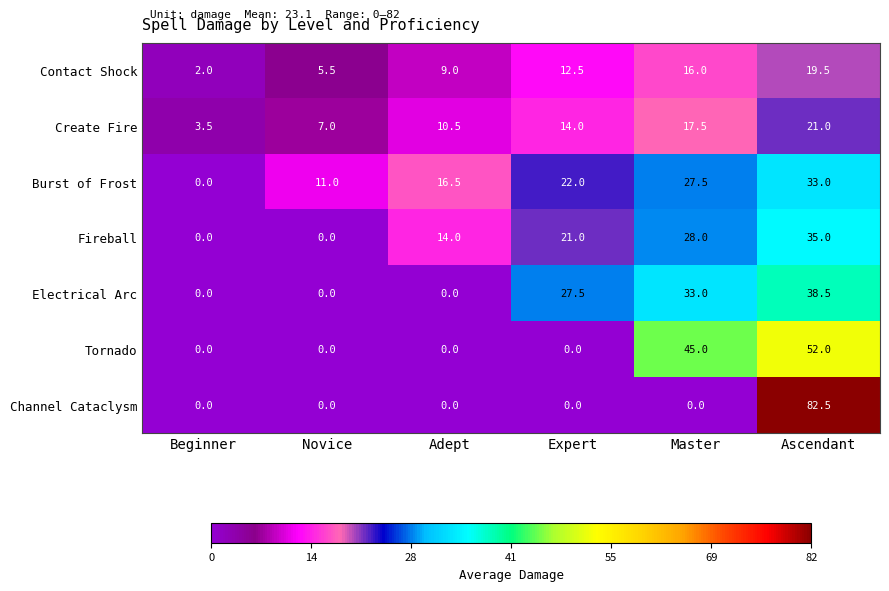

Between Novice and Adept, which series saw the biggest shift?

Fireball